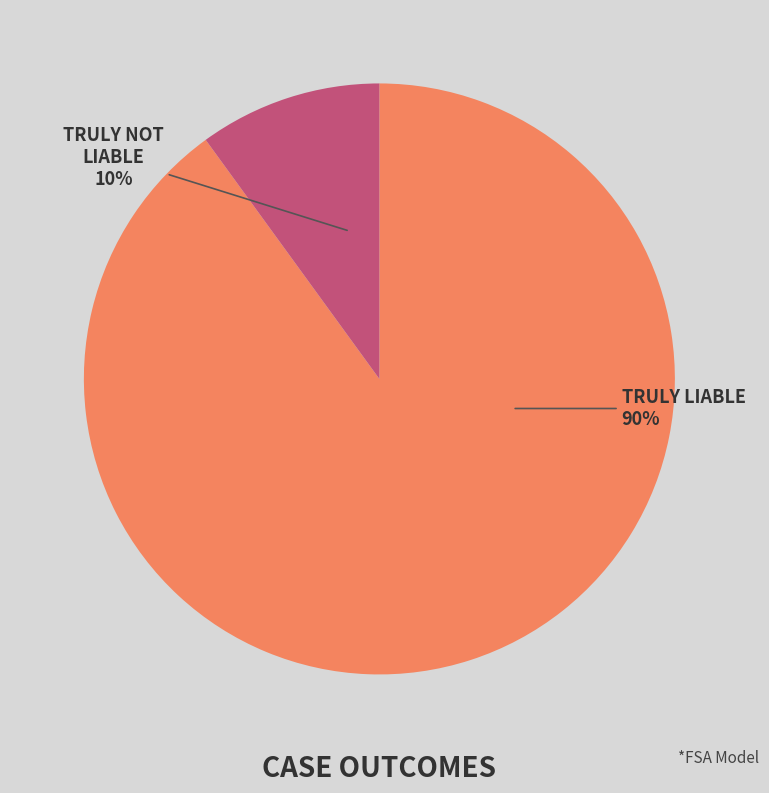

Is there a majority slice in this chart?

Yes